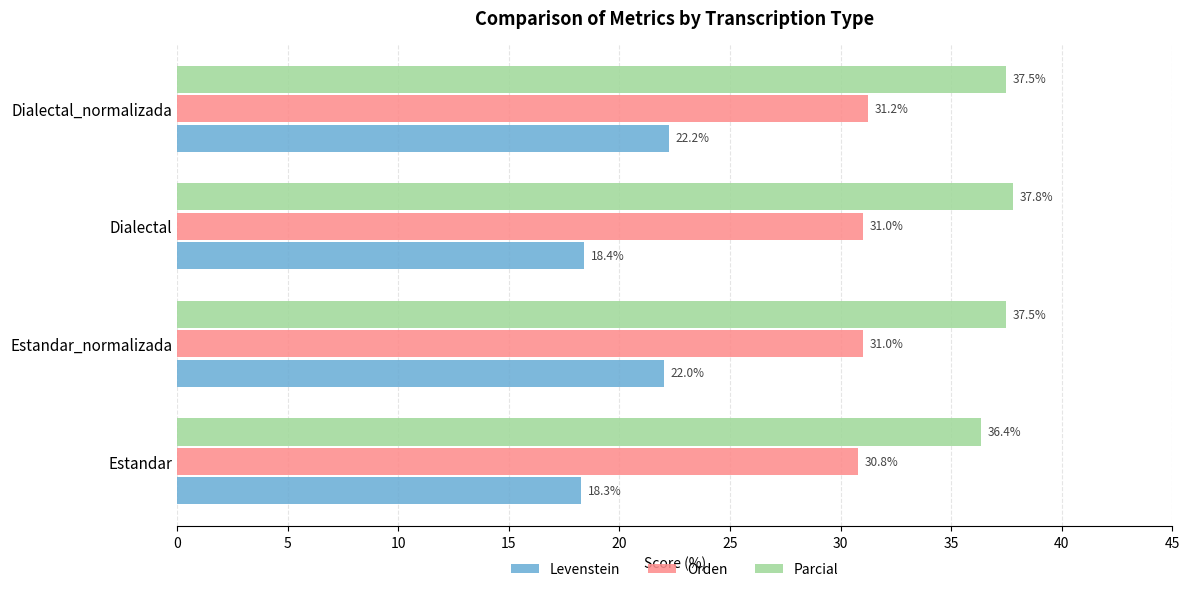

The Levenstein series shows 29.6 at Dialectal. True or false?

False